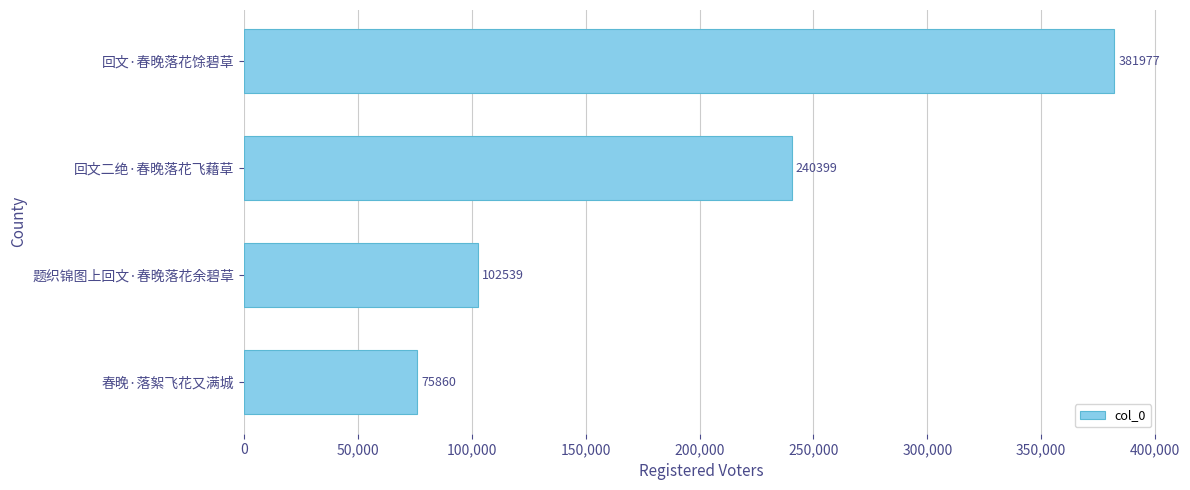

Which label corresponds to the smallest value in the chart?

春晚·落絮飞花又满城